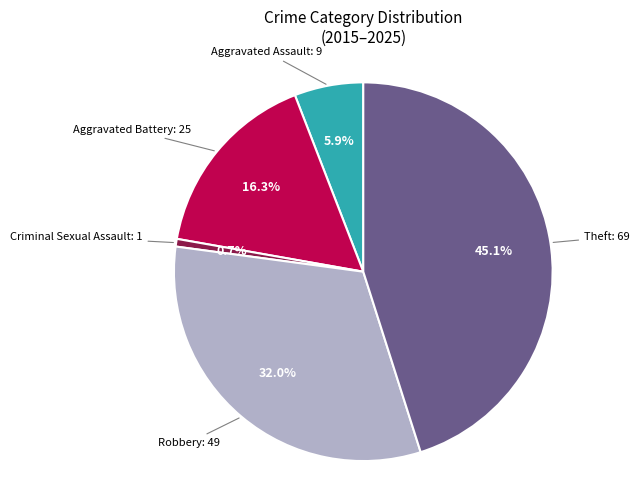

What portion of the pie excludes Aggravated Battery?

83.7%